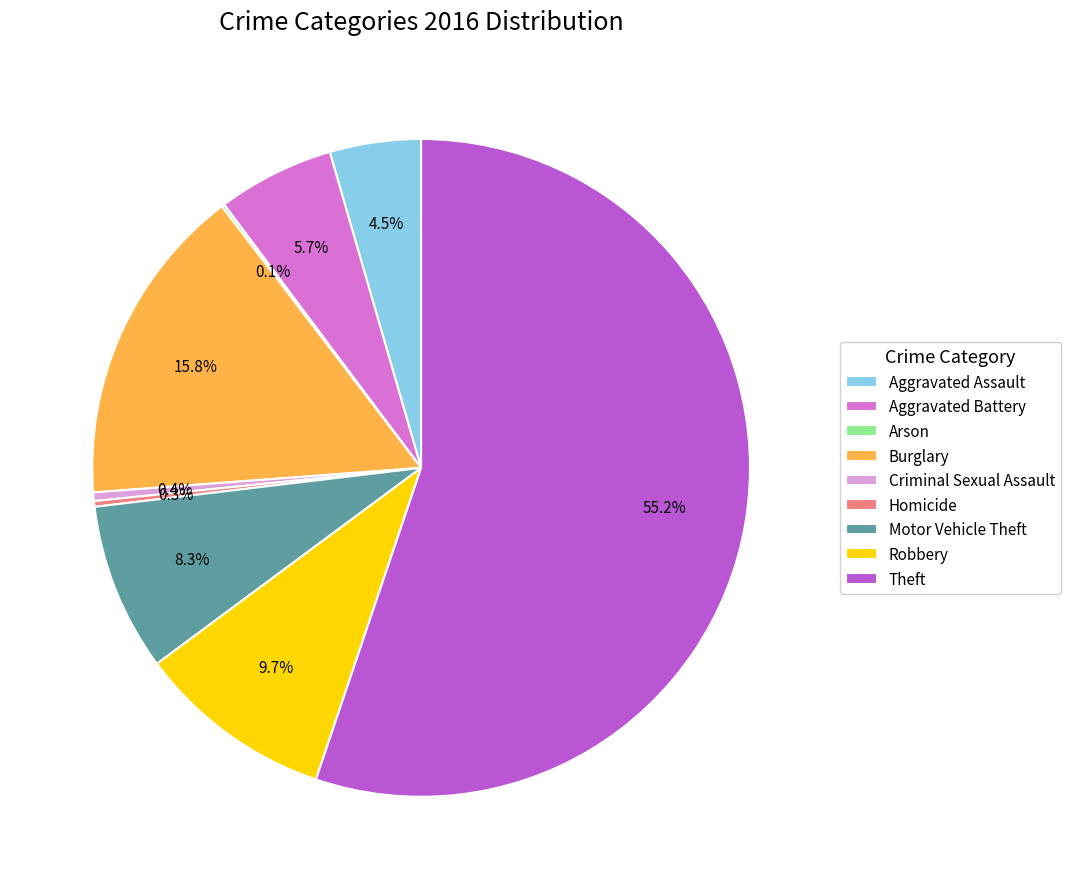

What is the largest slice in the pie chart?

Theft